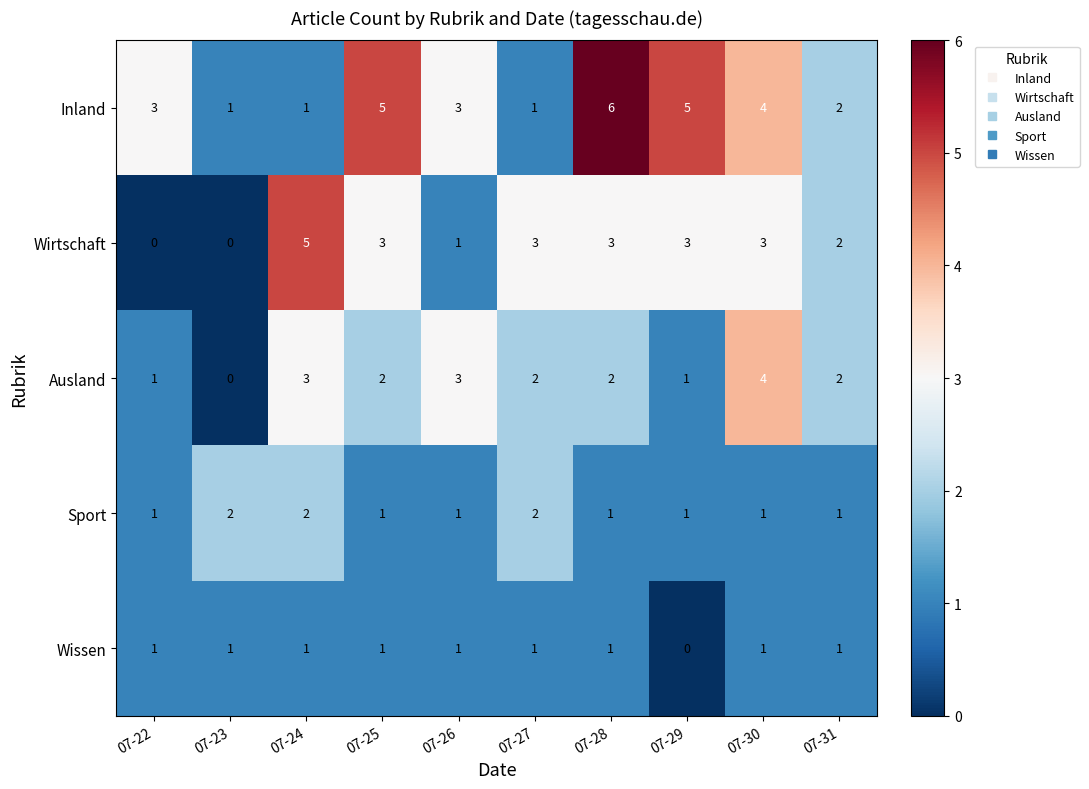

Rank the series by their maximum value, from highest to lowest.

Inland, Wirtschaft, Ausland, Sport, Wissen